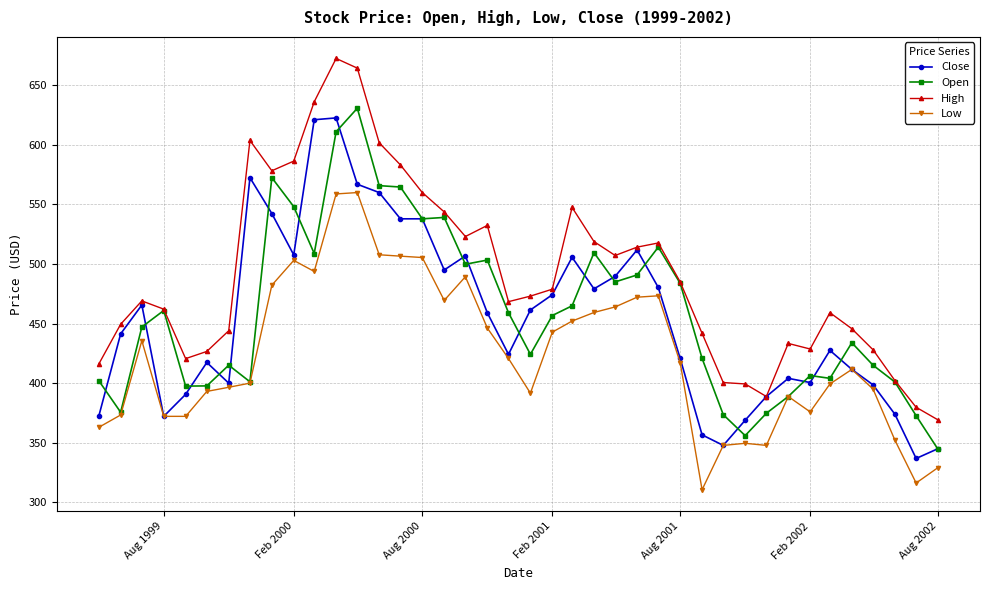

What is the value of the Close point at the 2nd from the left?

441.3